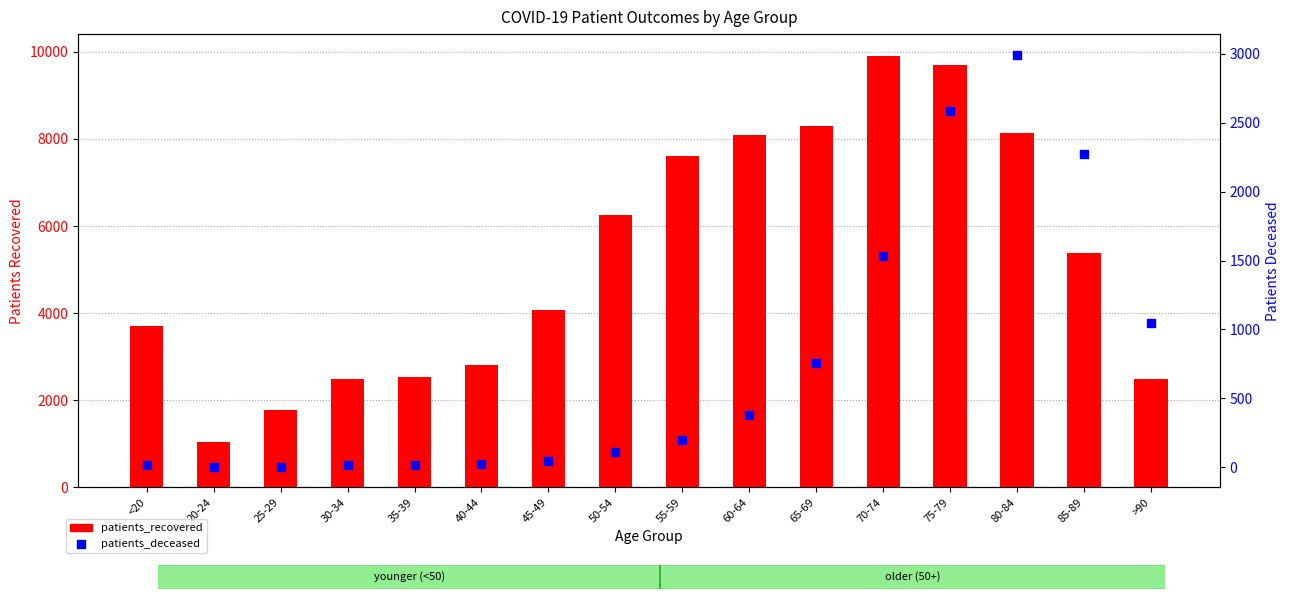

What are all the series names shown in the legend?

patients_recovered, patients_deceased